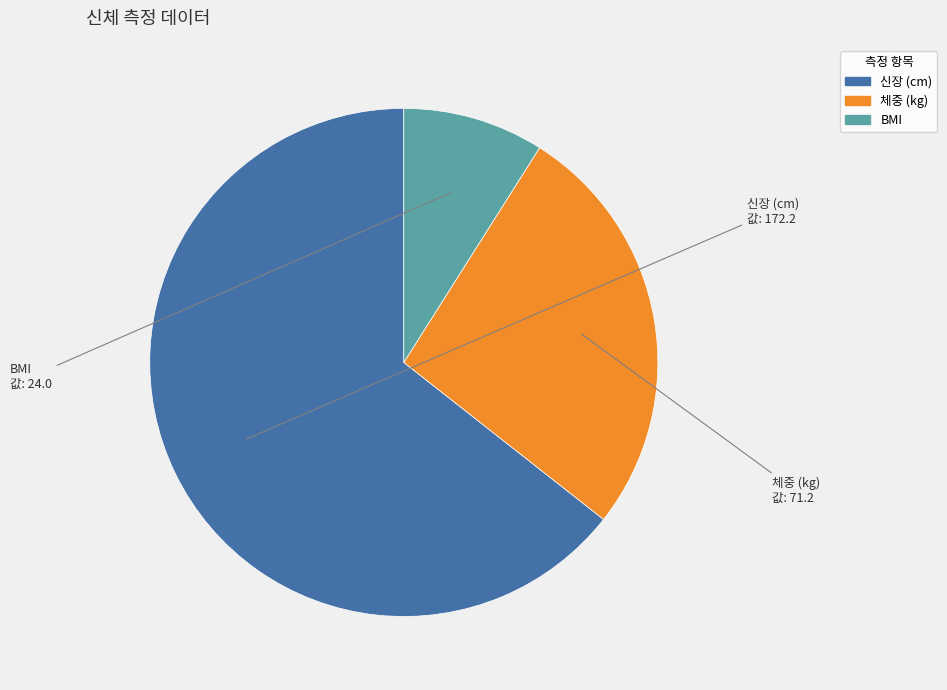

Rank the categories by value from highest to lowest.

신장 (cm), 체중 (kg), BMI